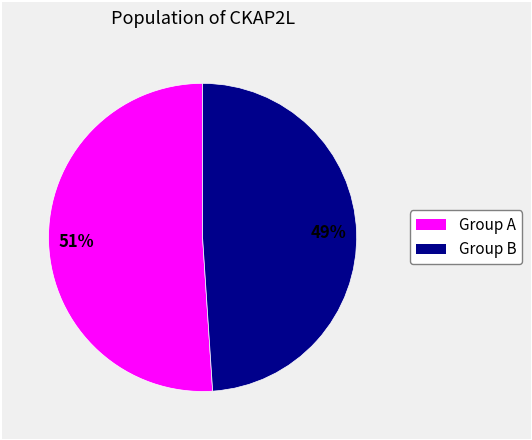

Is there any slice that represents more than half of the pie?

Yes